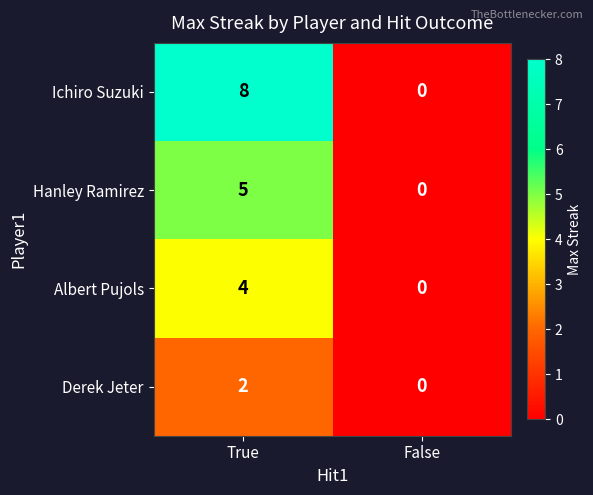

At how many categories does at least one series exceed 4?

1